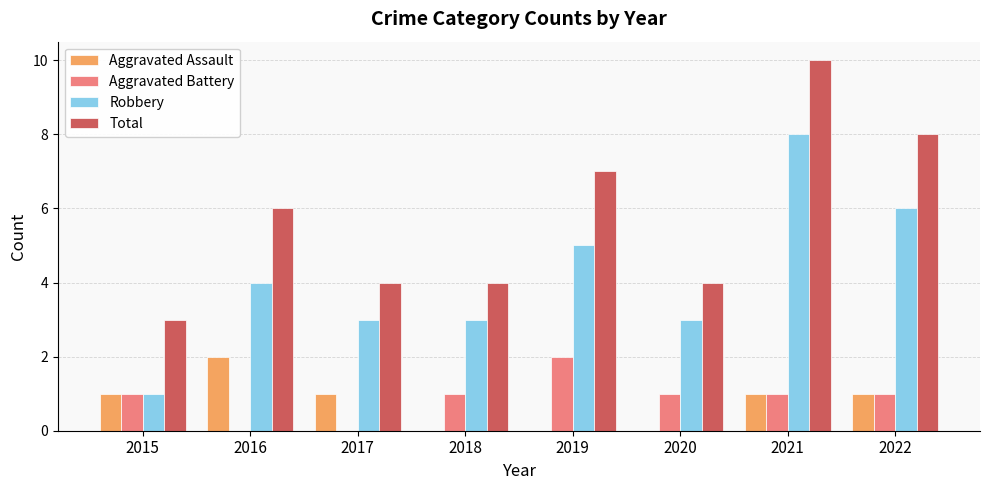

Which category has the highest value across all series?

2021